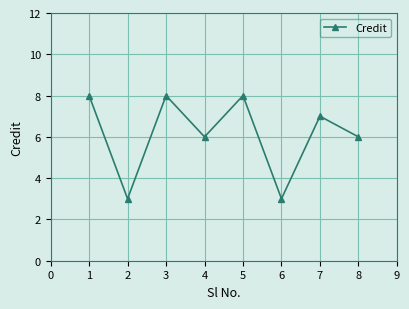

At which category does the data reach its first local valley?

2